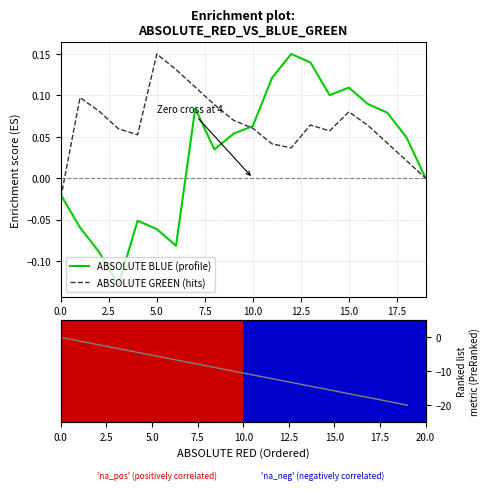

Does the chart contain any negative values?

Yes